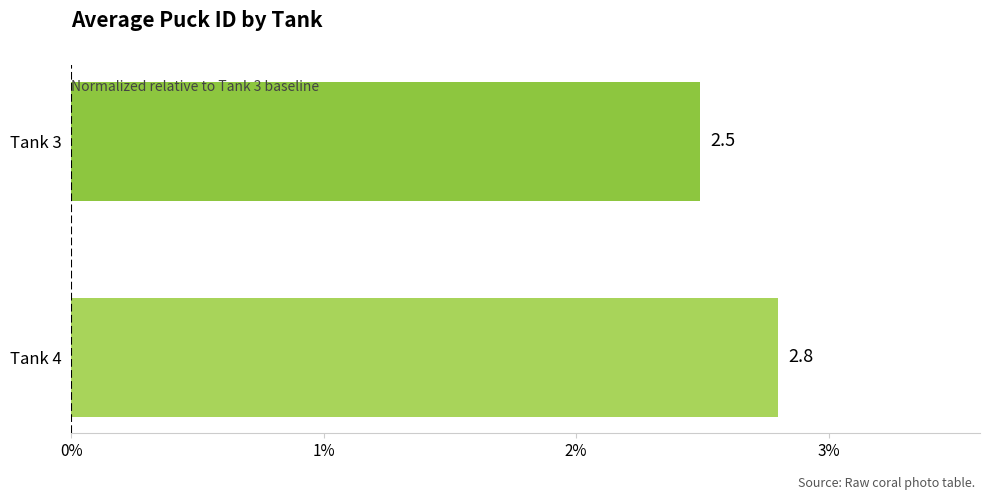

What is the value of the 1st bar from the top?

2.5